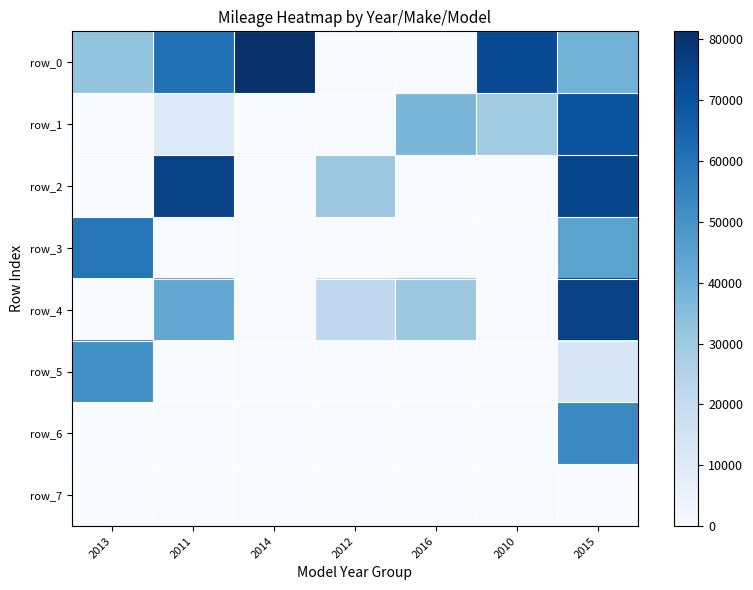

At which label does row_5 reach its peak?

2013